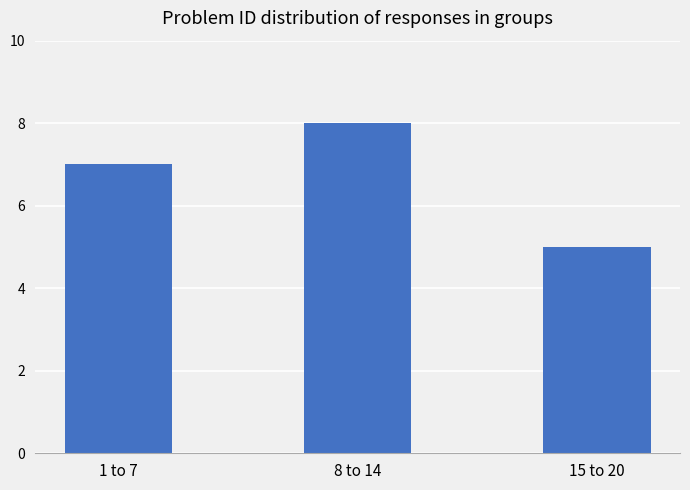

What is the change in value from 1 to 7 to 15 to 20?

-2